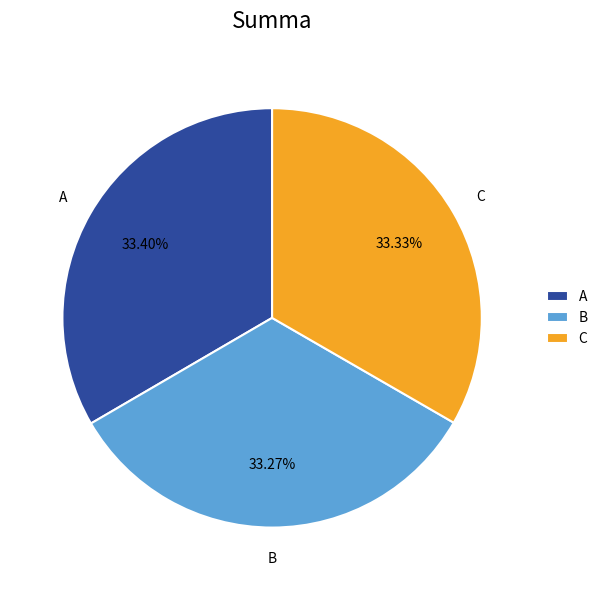

To the nearest percent, what is the average slice percentage?

33%